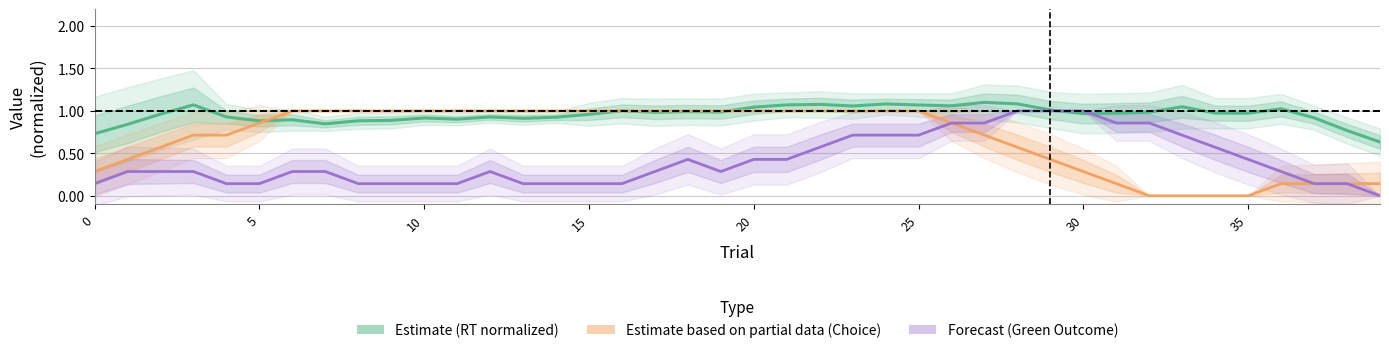

What is the value of the Forecast (Green Outcome) point at the 3rd from the left?

0.3